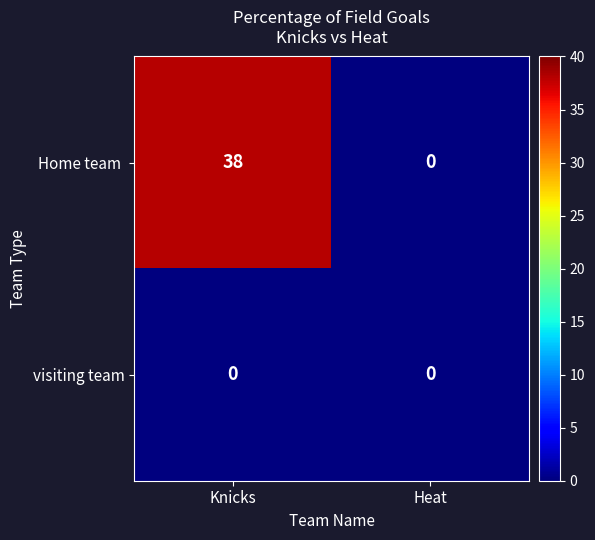

The value of visiting team at Heat is 0. True or false?

True